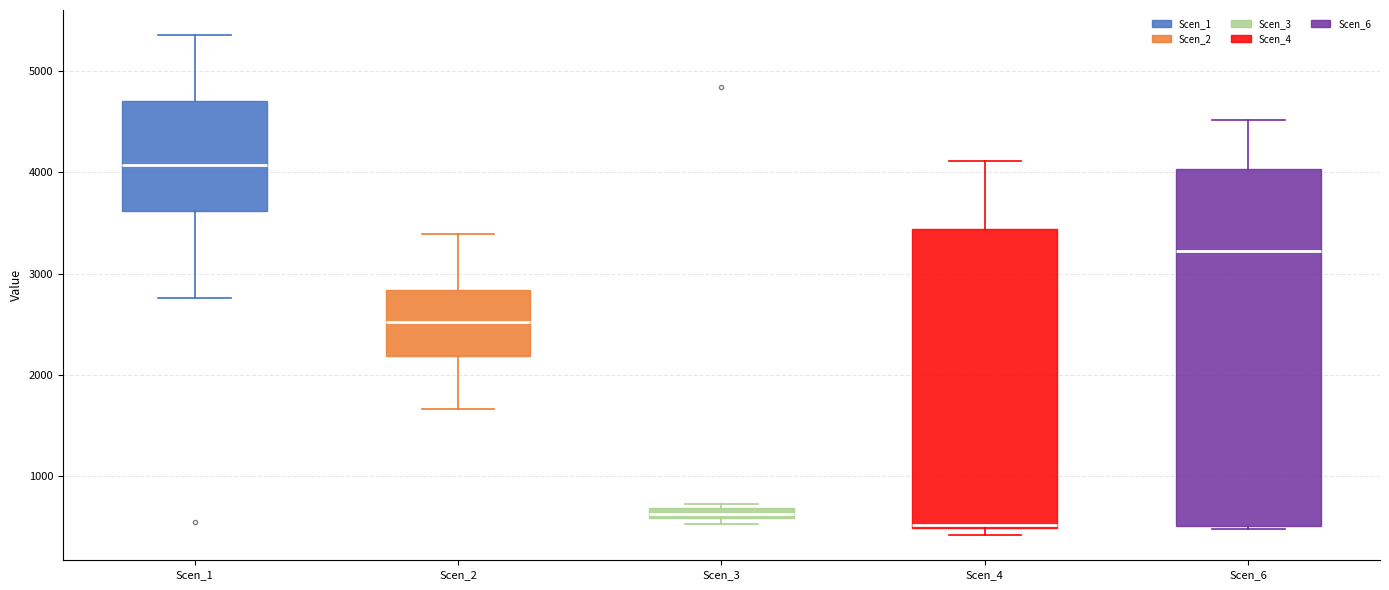

Where is the upper edge of the box for Scen_3 on the y-axis? The values are not printed on the chart, so give them approximately, as read against the axis.

700